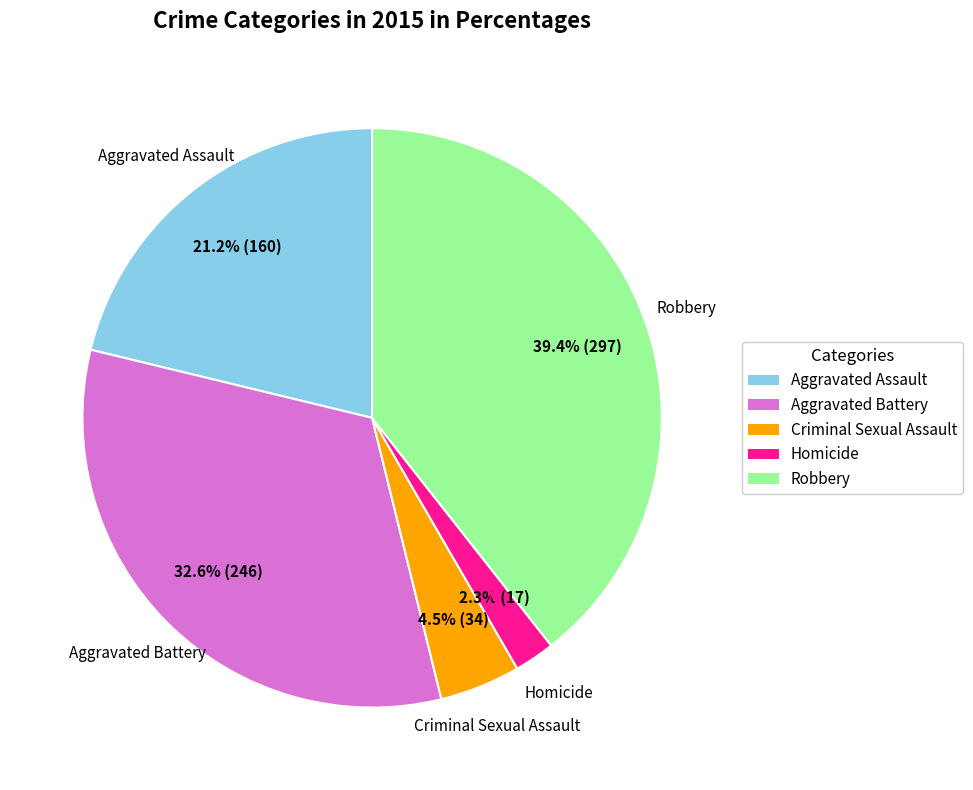

Rank the categories by value from highest to lowest.

Robbery, Aggravated Battery, Aggravated Assault, Criminal Sexual Assault, Homicide